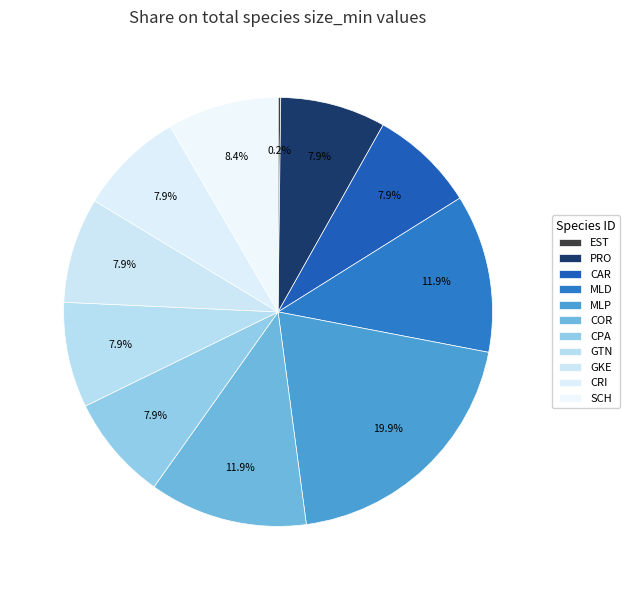

To the nearest percent, what percentage of the pie is CAR?

8%